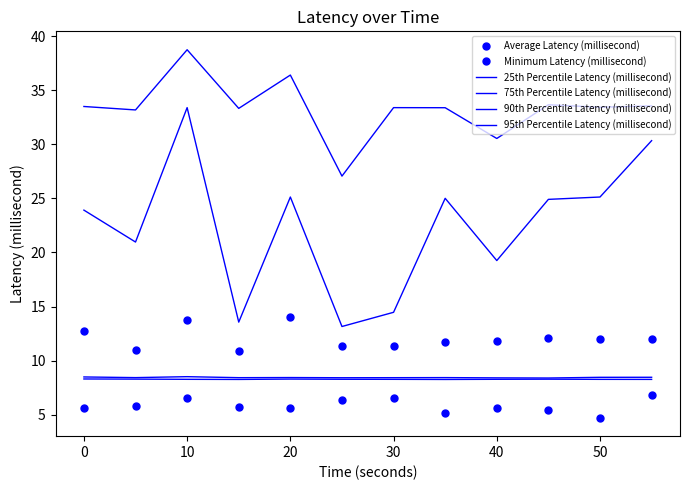

True or false: Average Latency (millisecond) and 90th Percentile Latency (millisecond) cross at least once.

False